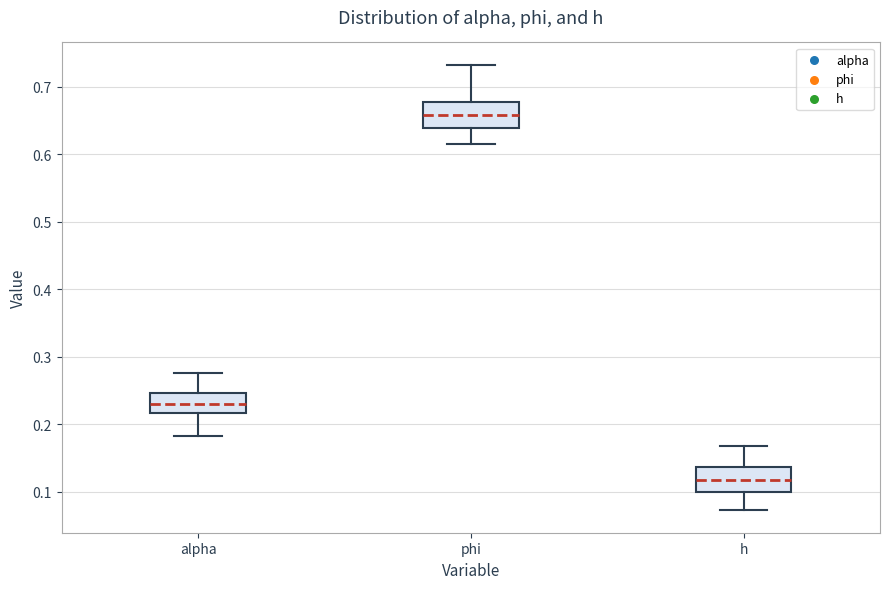

Which box has the highest median line?

phi